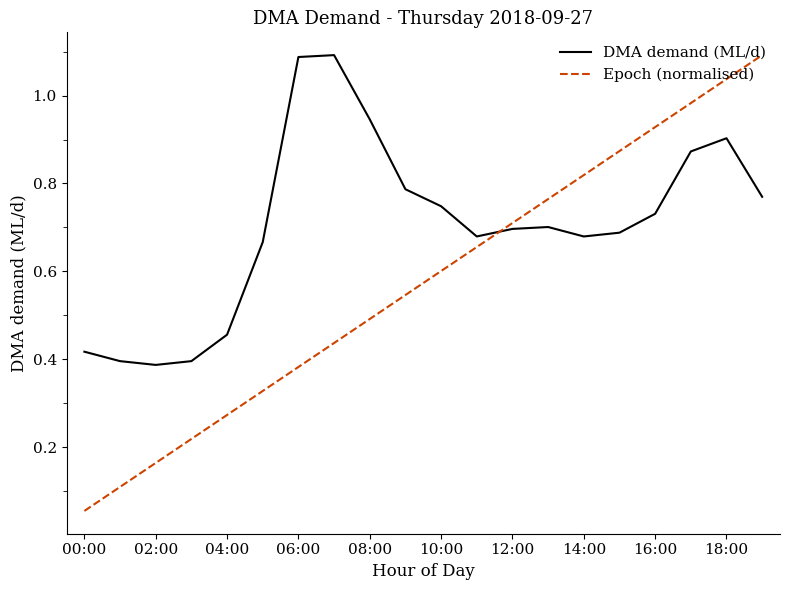

Which series ends up on top after the final intersection of Epoch (normalised) and DMA demand (ML/d)?

Epoch (normalised)